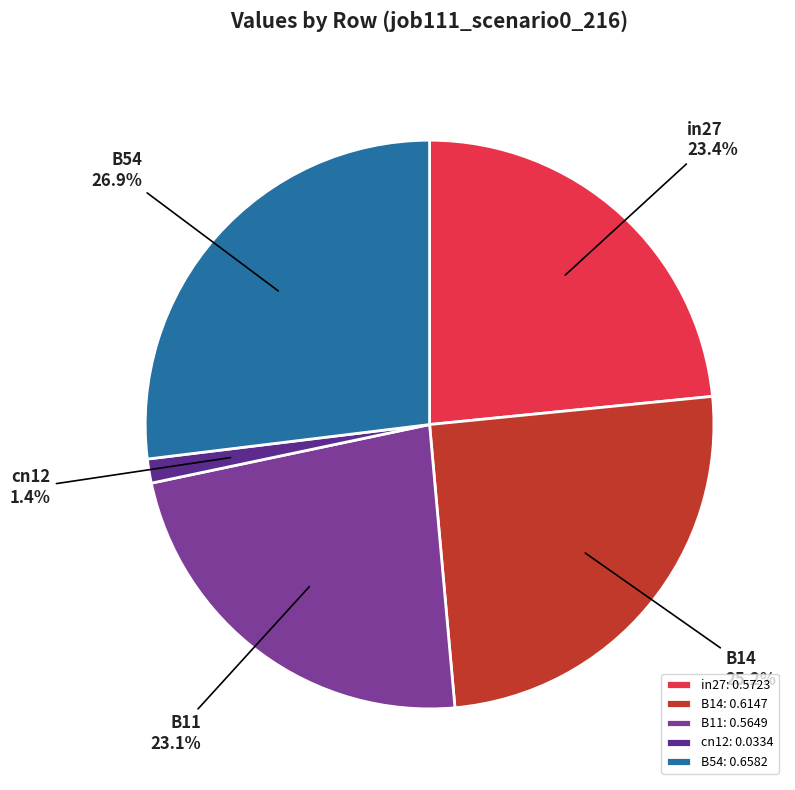

To the nearest percent, what is the difference between the largest and smallest slice percentages?

26%